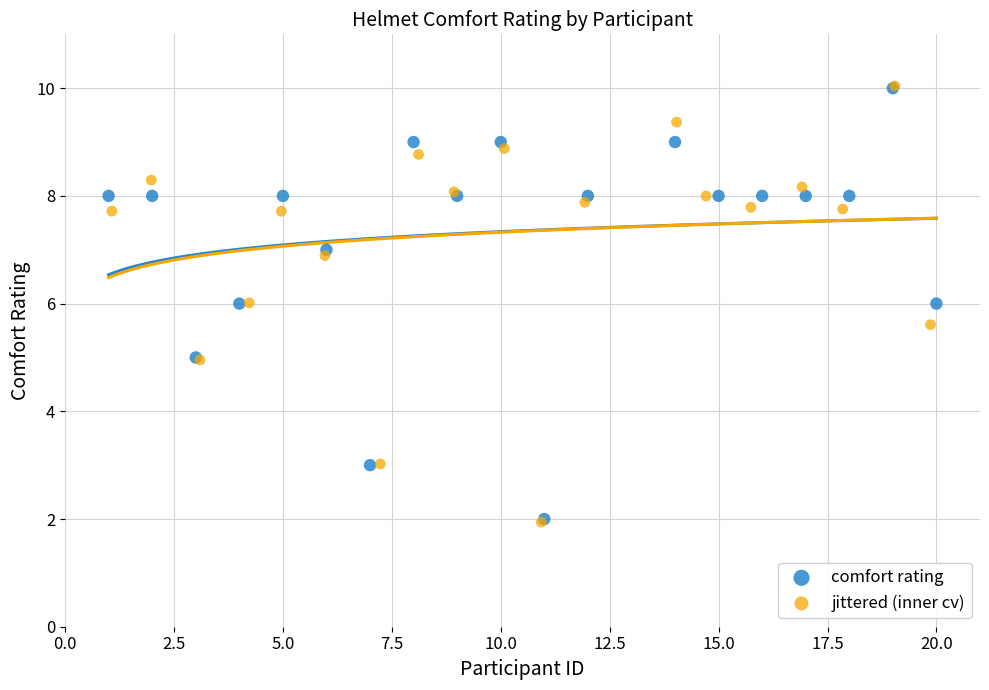

Which series has the widest spread of Y values?

jittered (inner cv)